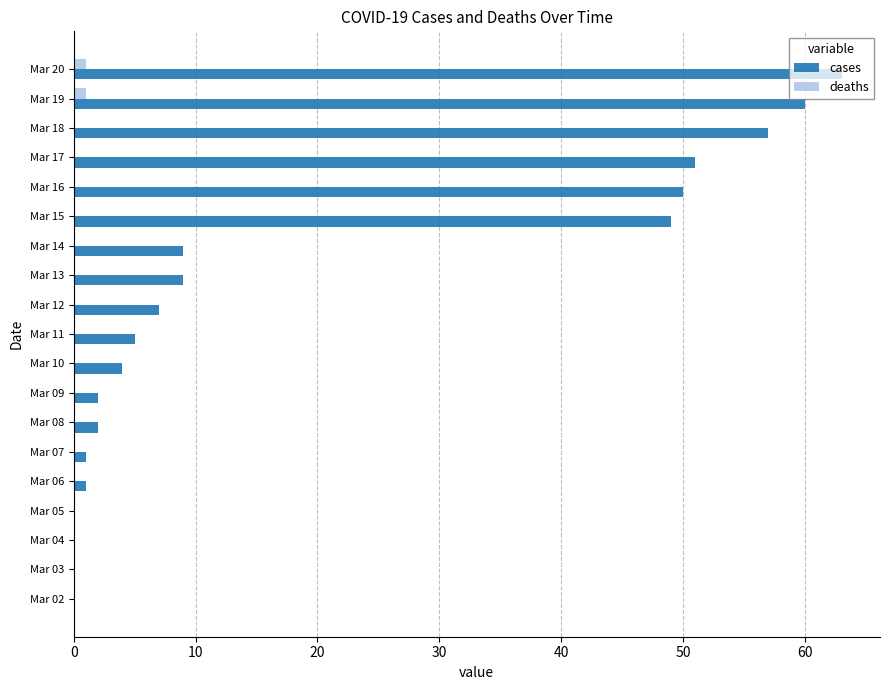

What is the maximum value for cases?

63